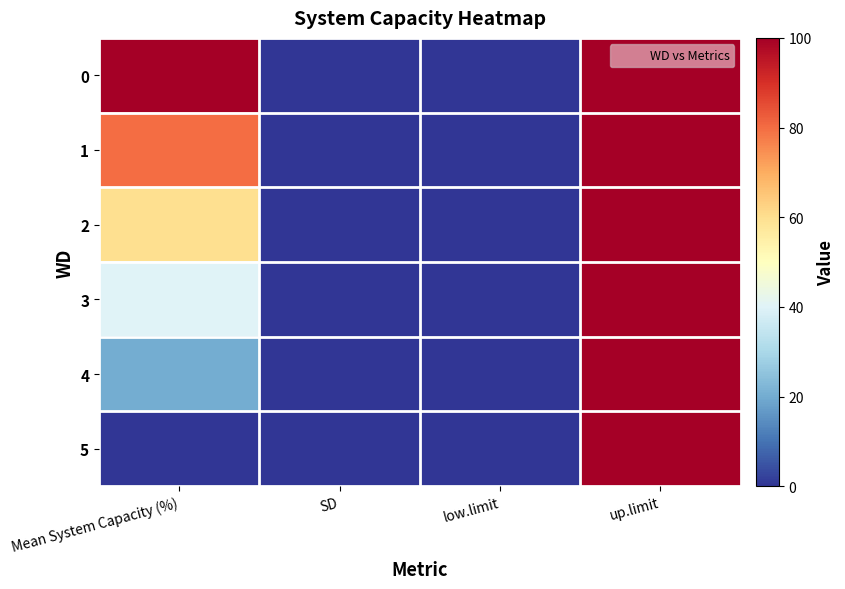

Reading left to right, transcribe all the data shown in this chart.

0: Mean System Capacity (%)=100	SD=0	low.limit=0	up.limit=100
1: Mean System Capacity (%)=80	SD=0	low.limit=0	up.limit=100
2: Mean System Capacity (%)=60	SD=0	low.limit=0	up.limit=100
3: Mean System Capacity (%)=40	SD=0	low.limit=0	up.limit=100
4: Mean System Capacity (%)=20	SD=0	low.limit=0	up.limit=100
5: Mean System Capacity (%)=0	SD=0	low.limit=0	up.limit=100